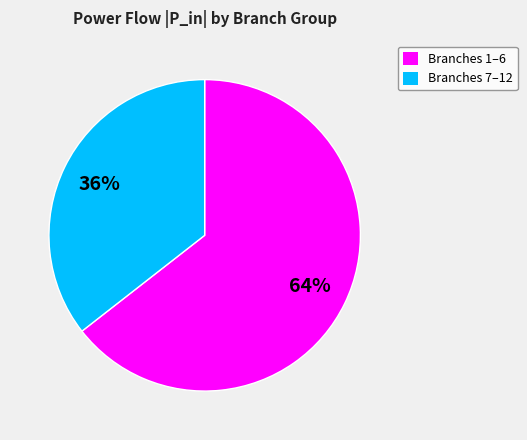

Is the sum of Branches 7–12 and Branches 1–6 greater than half?

Yes